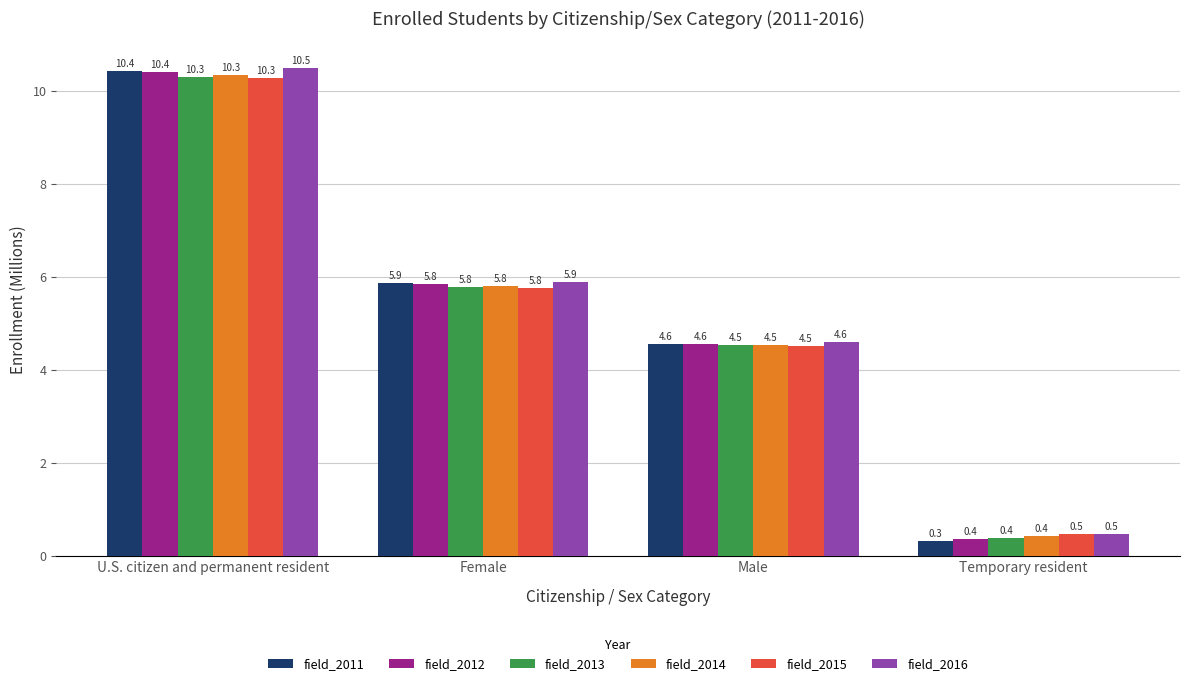

True or false: field_2013 has a value of 16.3 at U.S. citizen and permanent resident.

False